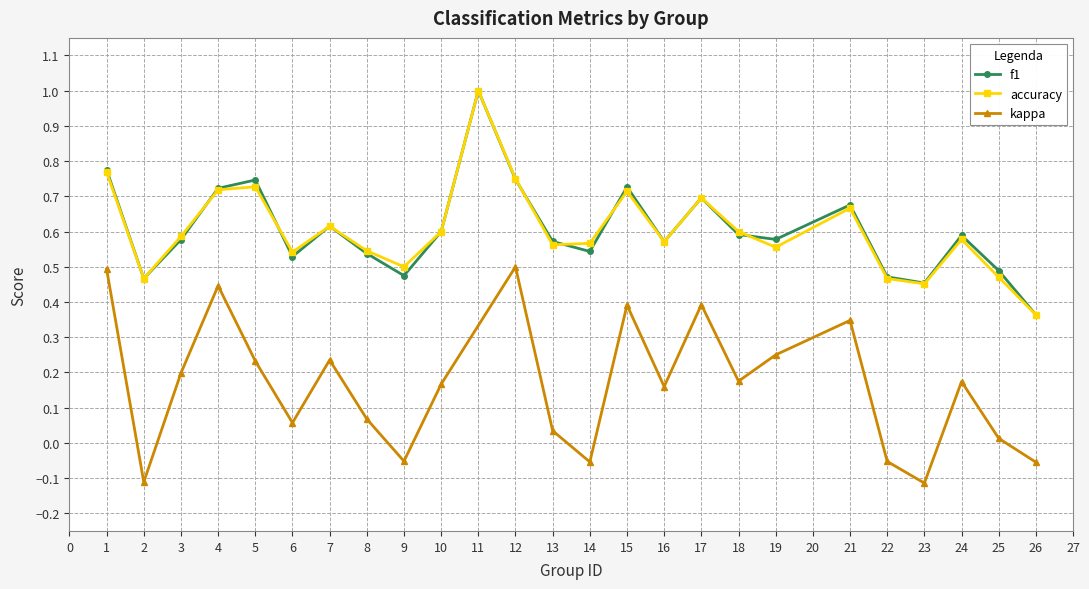

How many data points does each series have?

25